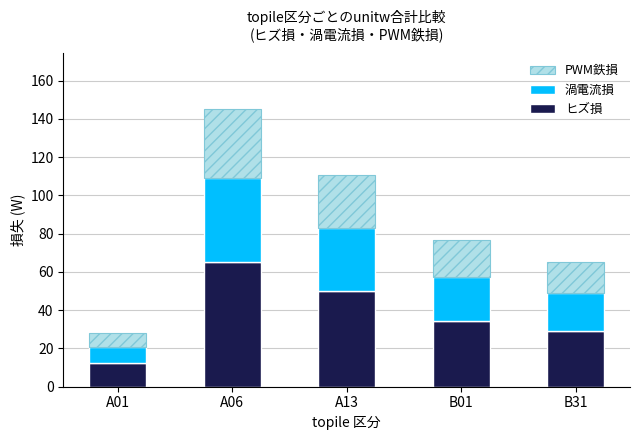

What is the minimum value for ヒズ損?

12.6